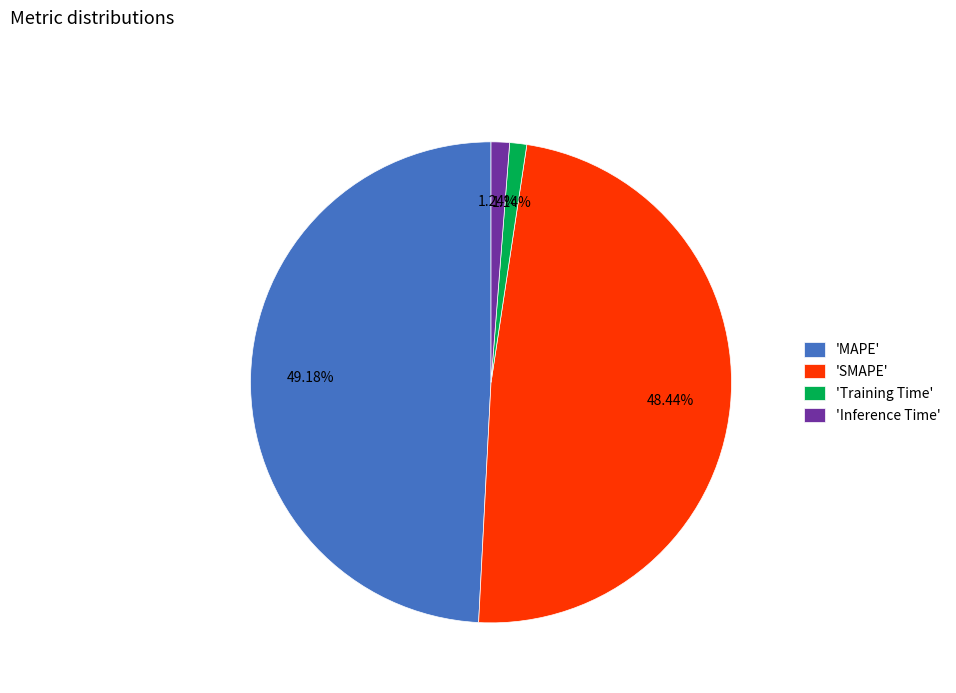

Do 'SMAPE' and 'Training Time' together represent more than half of the pie?

No